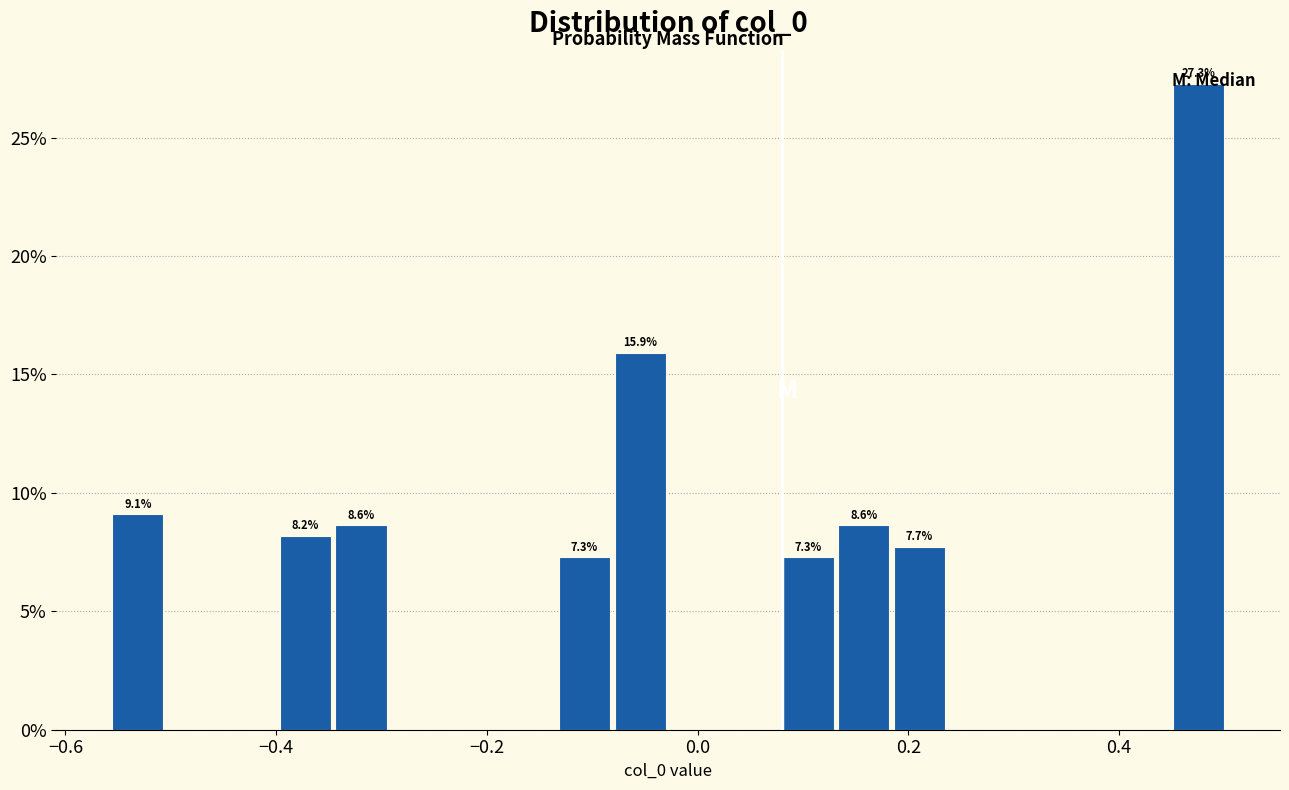

Around what value on the x-axis is the tallest bar? Give the approximate position of its centre, as read against the axis.

0.48